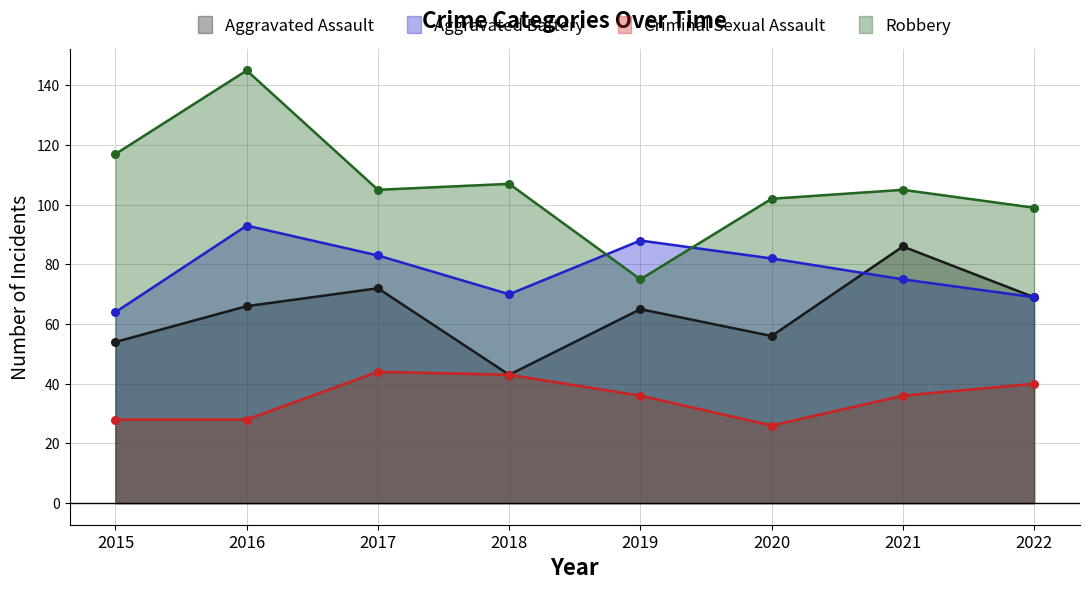

What are all the series names shown in the legend?

Aggravated Assault, Aggravated Battery, Criminal Sexual Assault, Robbery